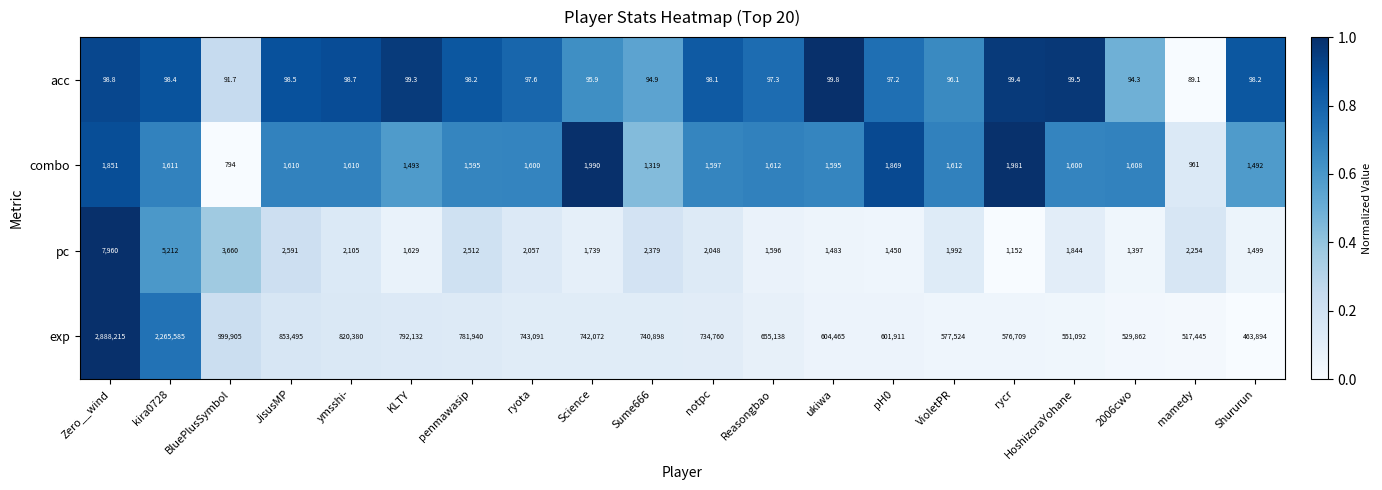

What is the sum of the combo values at kira0728 and notpc?

3208.0